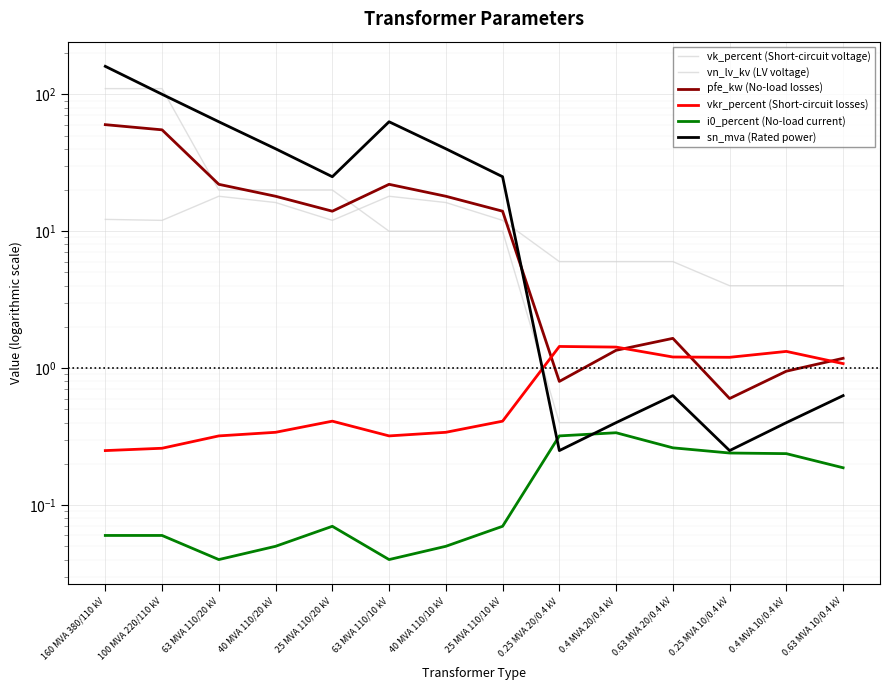

True or false: vk_percent and pfe_kw intersect in this chart.

True